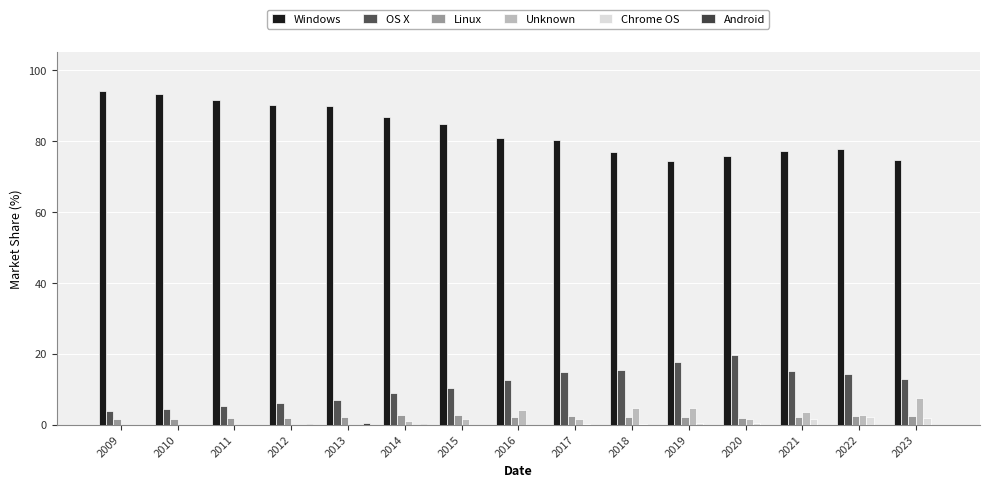

What is the average value of the OS X series?

11.3